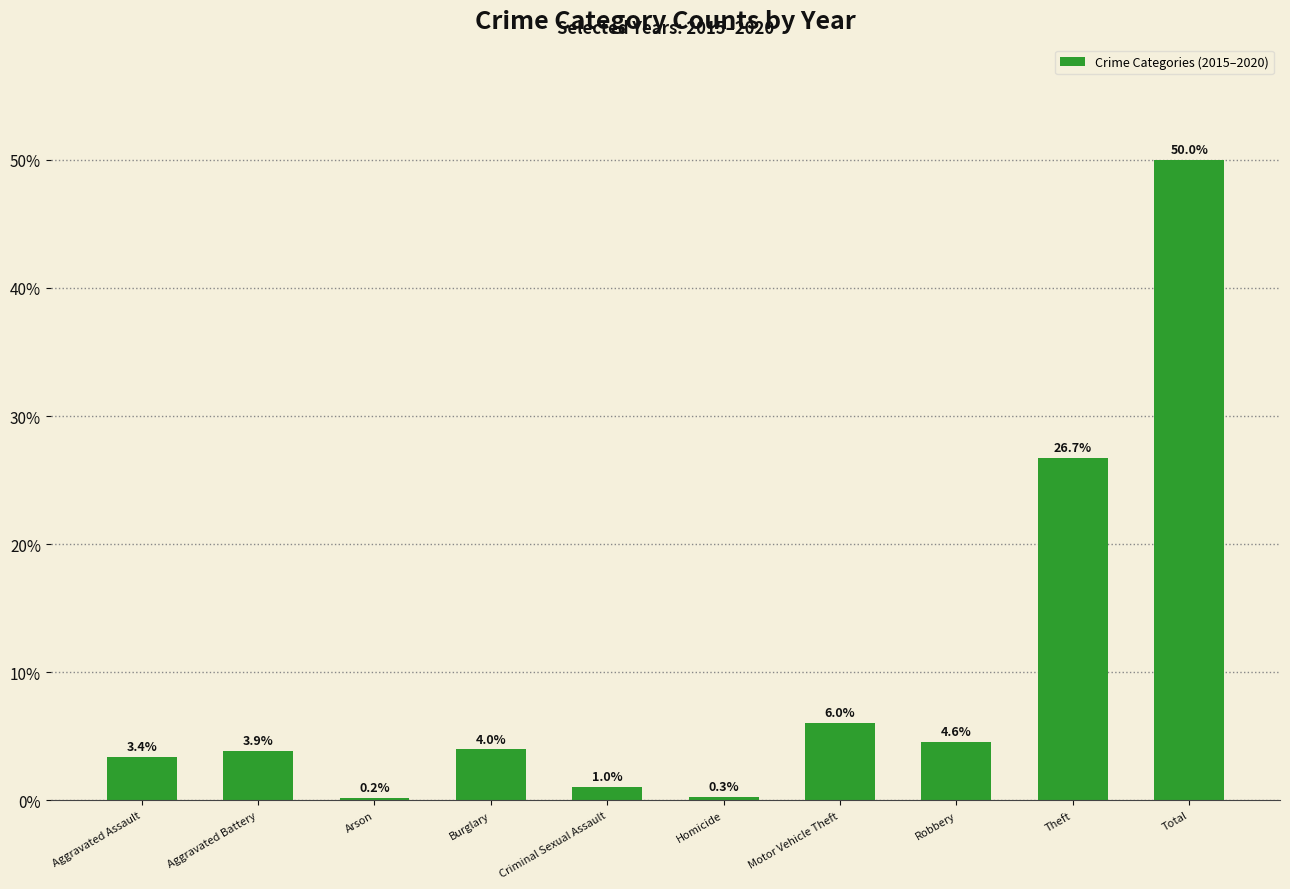

The value at Aggravated Assault is 1.2. True or false?

False